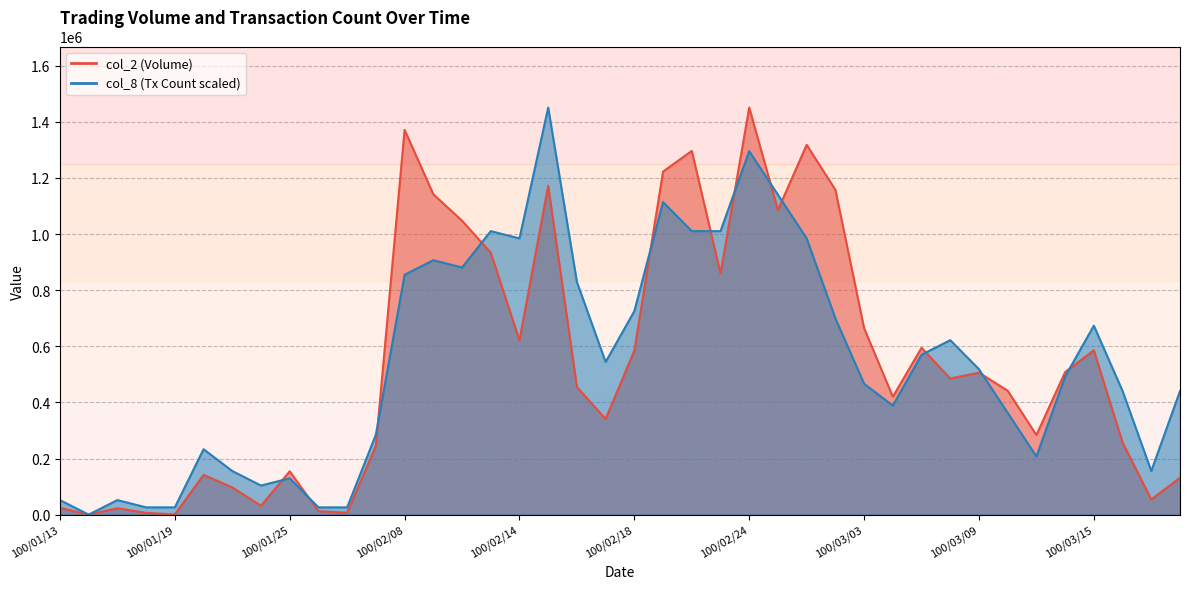

At which label does col_8 first exceed 518232?

100/02/08